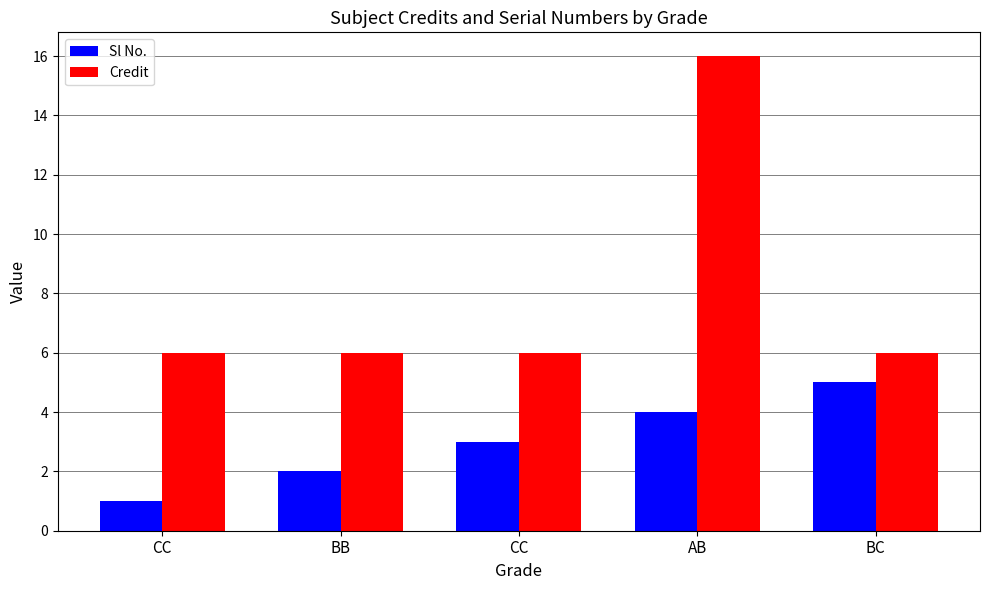

How many data points in Sl No. are less than 3?

2